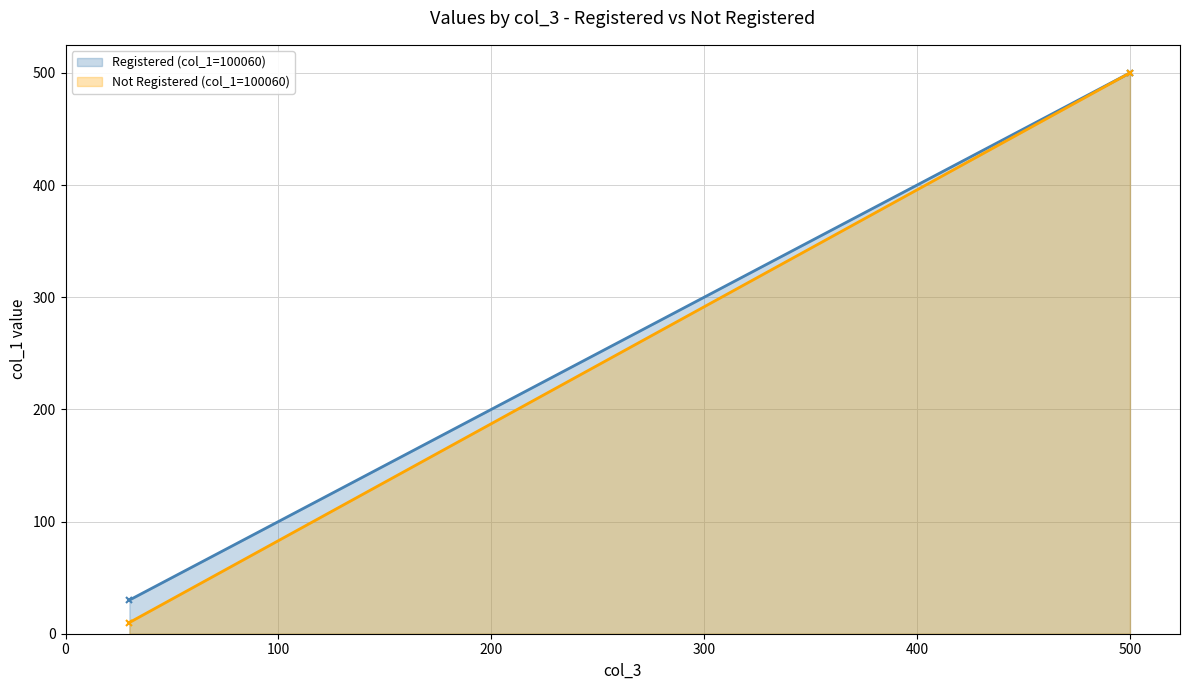

List the labels in order of Not Registered (col_1=100060) value, largest first.

500, 30